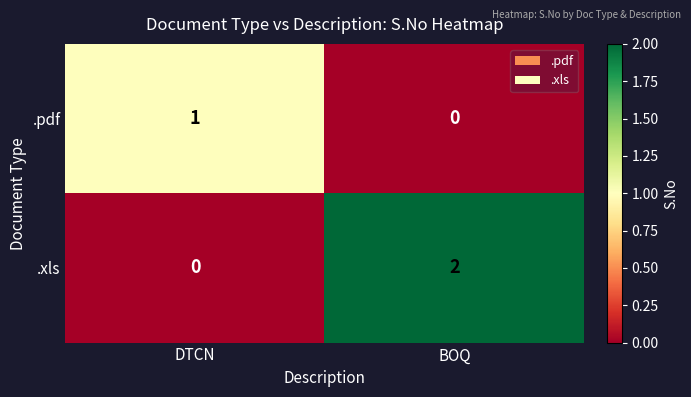

Reading left to right, list all the values displayed in this chart.

.pdf: DTCN=1	BOQ=0
.xls: DTCN=0	BOQ=2